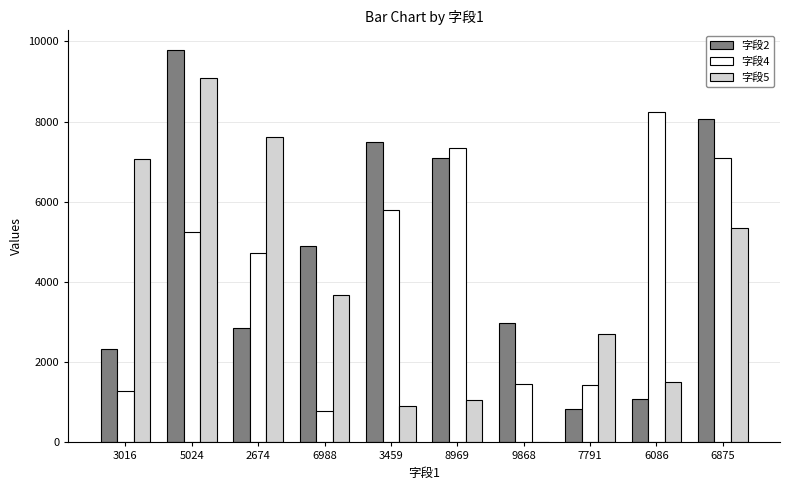

What is the total value across all series at 3016?

10679